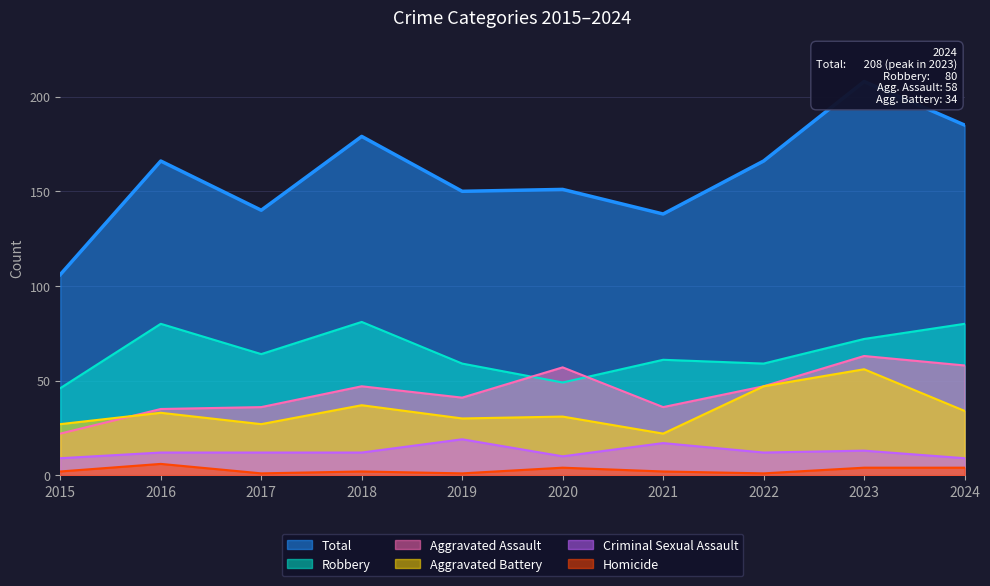

What is the value of the Criminal Sexual Assault point at the 2nd from the left?

12